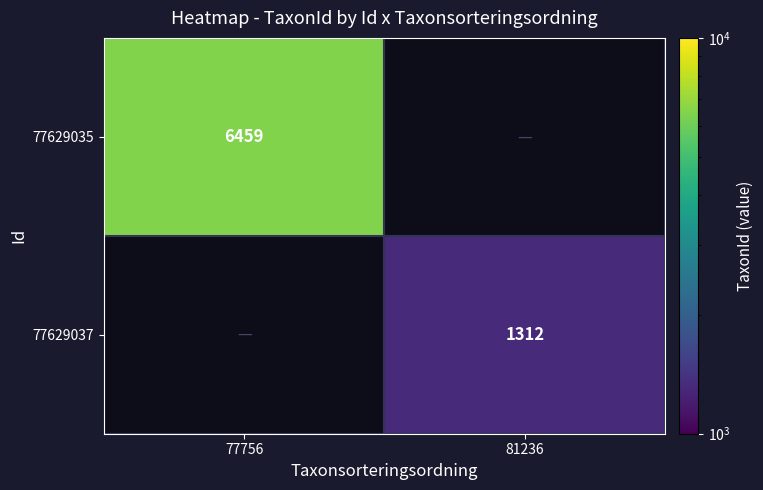

Is it true that 77629035 equals 11167 at 77756?

False